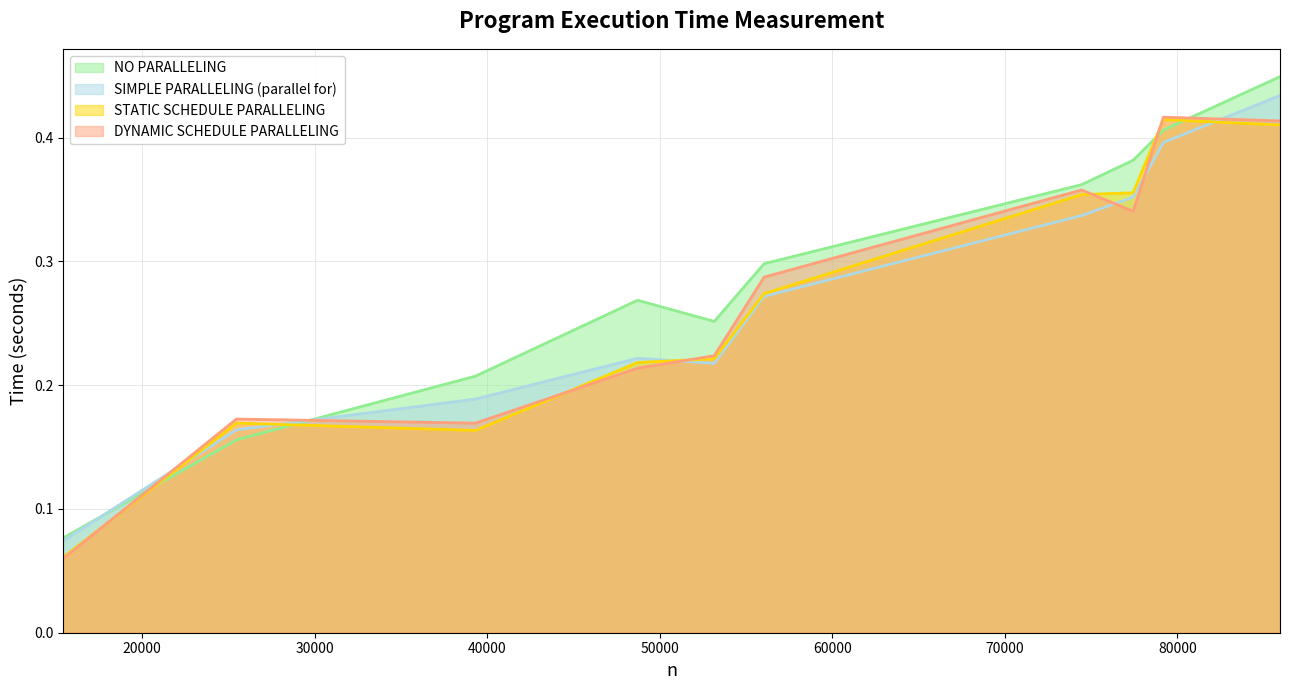

Where is the first local minimum for DYNAMIC SCHEDULE PARALLELING?

39320